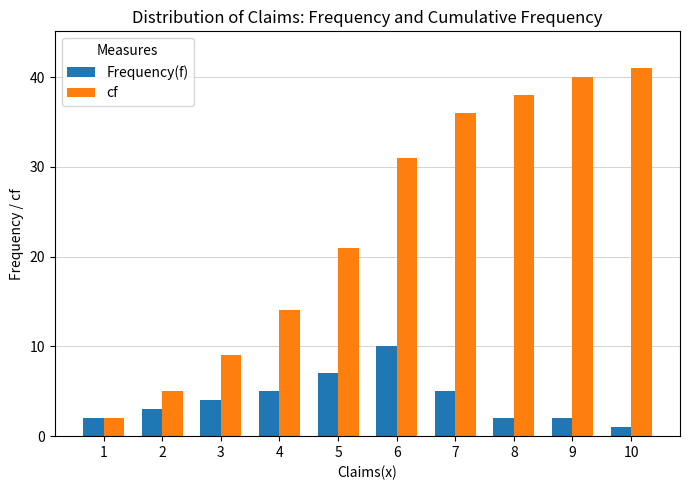

What is the spread (max minus min) of values at 4?

9